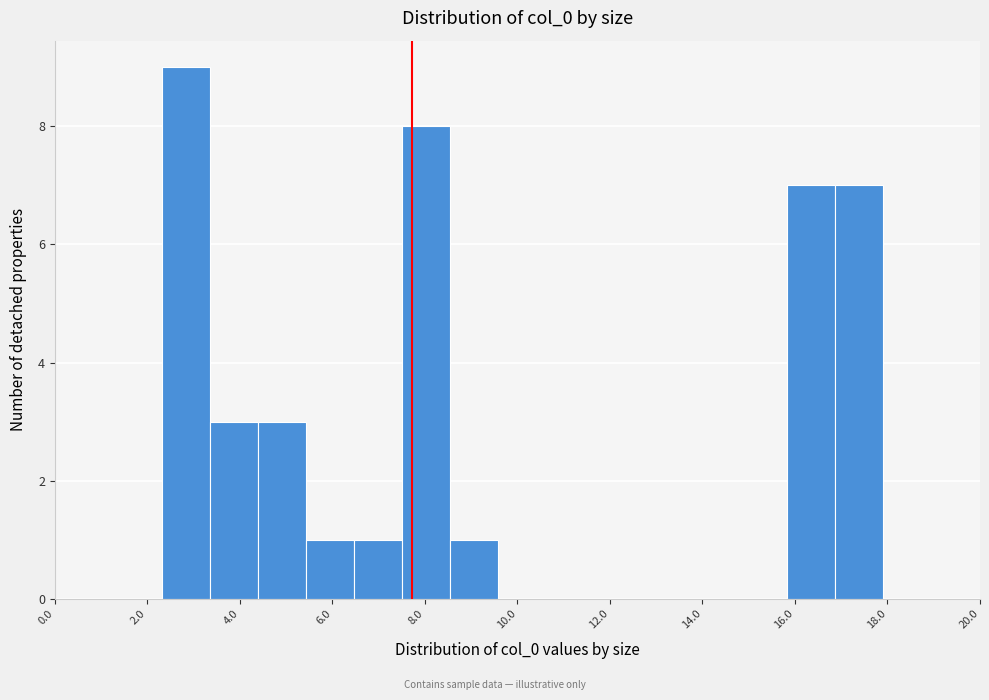

Reading left to right, transcribe this chart: for each bar, give the range it covers on the x-axis and its height. Neither the bar edges nor the heights are printed on the chart, so give them approximately, as read against the axes.

2.4 to 3.4: 9
3.4 to 4.4: 3
4.4 to 5.4: 3
5.4 to 6.4: 1
6.4 to 7.6: 1
7.6 to 8.6: 8
8.6 to 9.6: 1
9.6 to 10.6: 0
10.6 to 11.6: 0
11.6 to 12.8: 0
12.8 to 13.8: 0
13.8 to 14.8: 0
14.8 to 15.8: 0
15.8 to 16.8: 7
16.8 to 17.8: 7